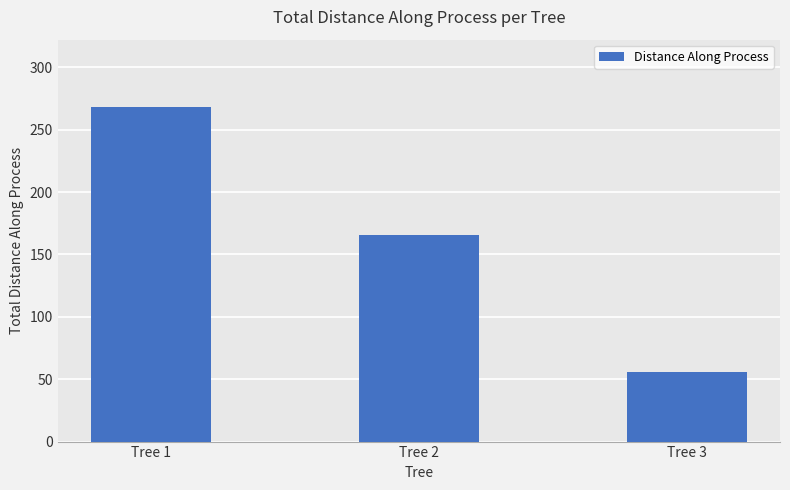

List the labels in order of value, largest first.

Tree 1, Tree 2, Tree 3